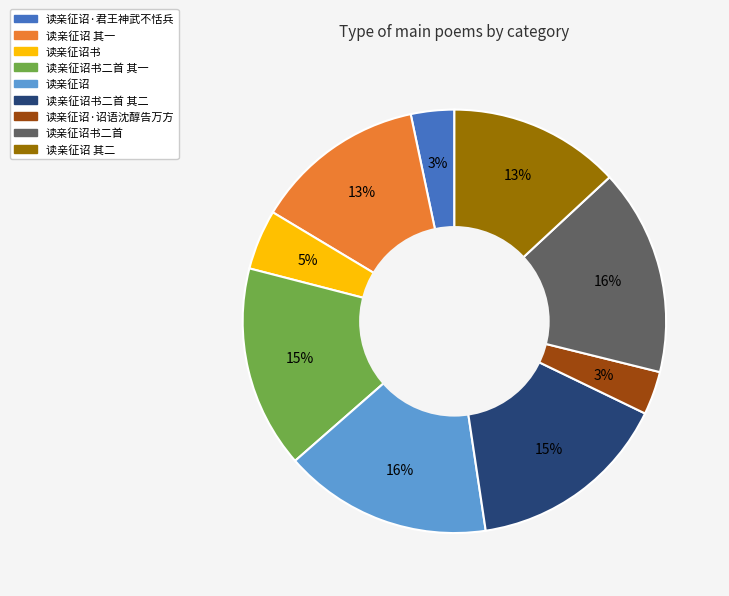

To the nearest percent, what is the difference between the largest and smallest slice percentages?

13%